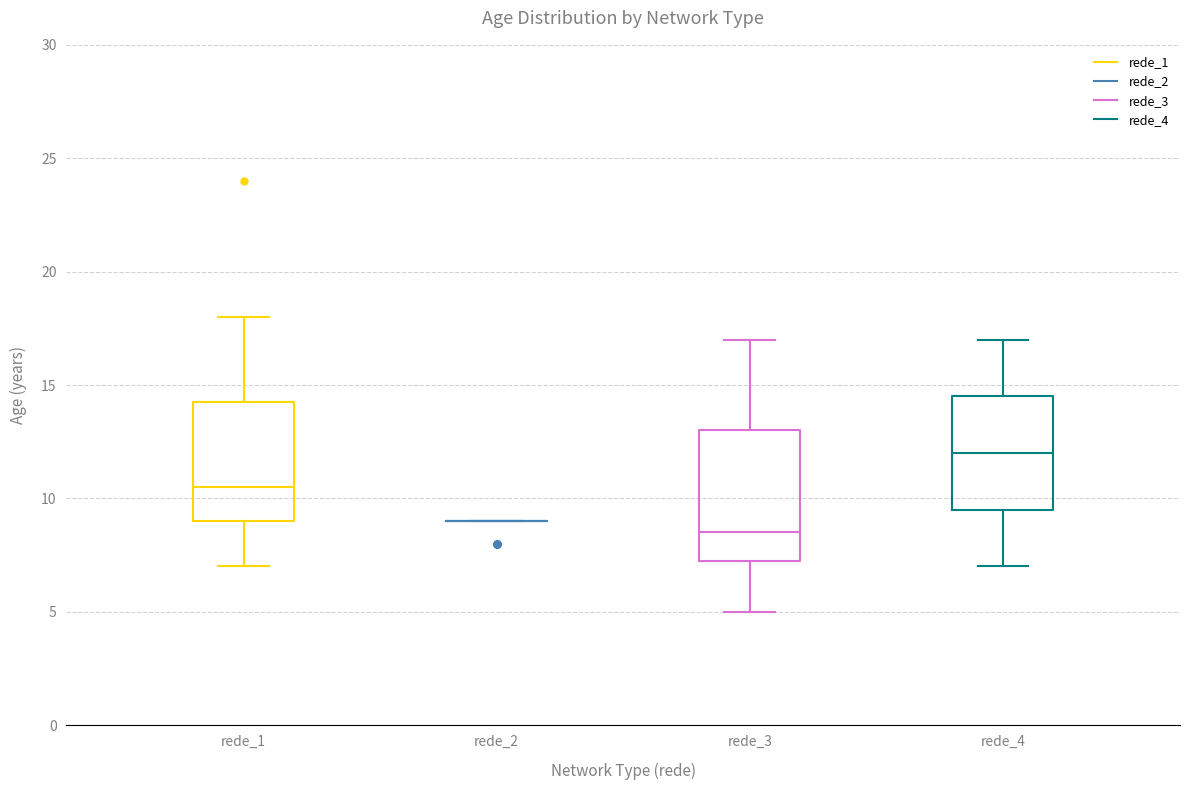

Where does the upper whisker of the box for rede_4 end on the y-axis? The values are not printed on the chart, so give them approximately, as read against the axis.

17.0